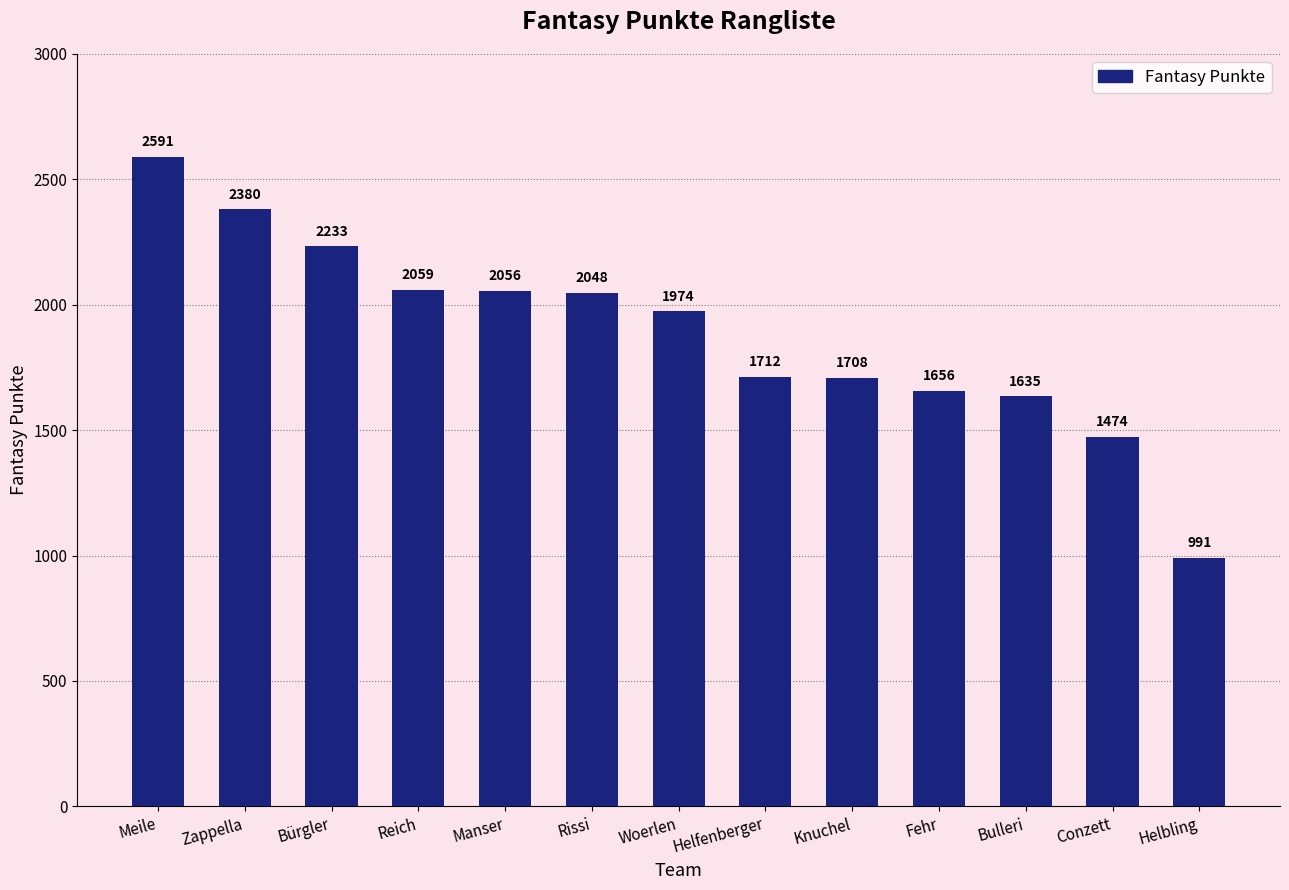

At which category does the chart reach its peak across all series?

Meile